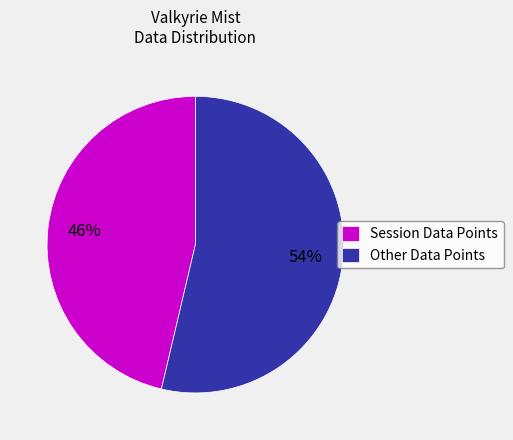

Which slice represents more than half of the pie?

Other Data Points